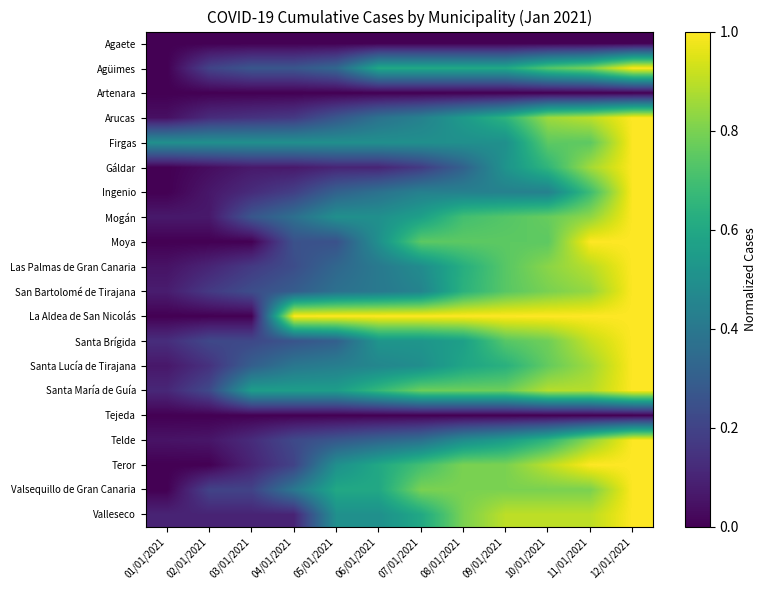

How many series are shown in this chart?

20